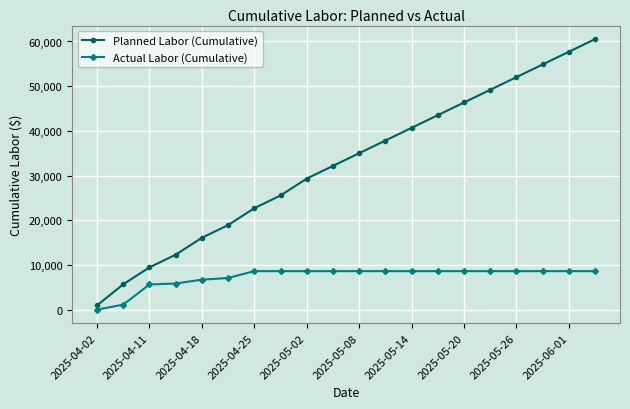

What is the sum of all Planned Labor (Cumulative) values?

650767.1